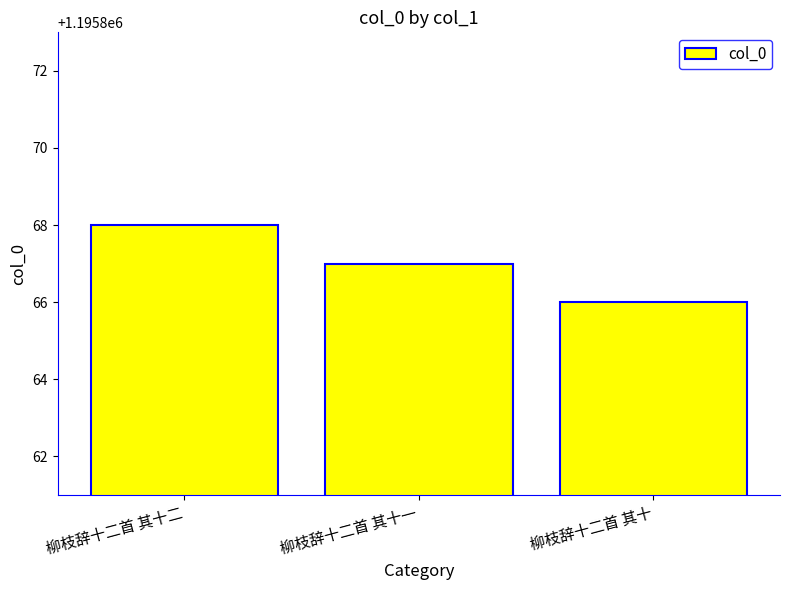

What is the sum of the values at 柳枝辞十二首 其十 and 柳枝辞十二首 其十二?

2391734